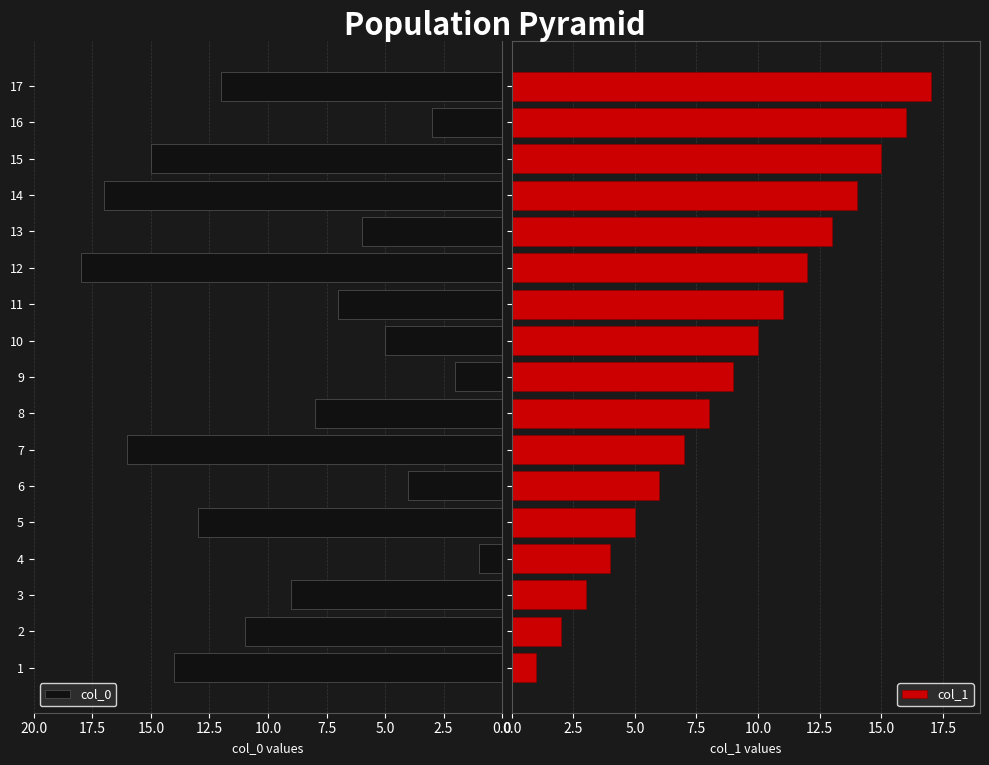

What is the difference between the second highest and minimum values in the col_1 series?

15